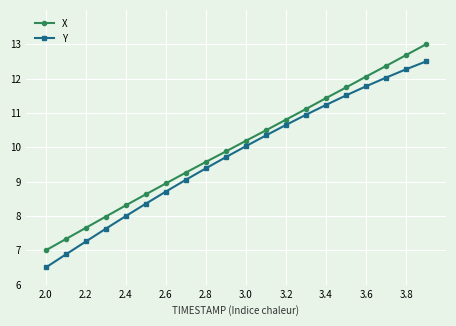

List the series in order of their peak value, lowest first.

Y, X